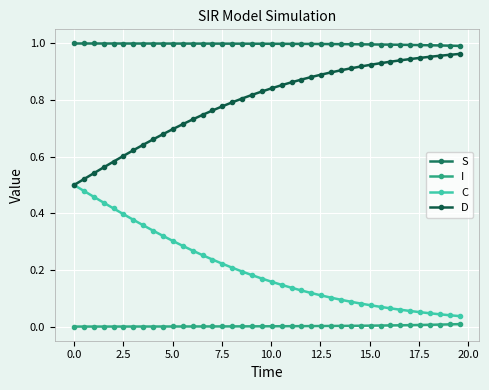

How many series are shown in this chart?

4